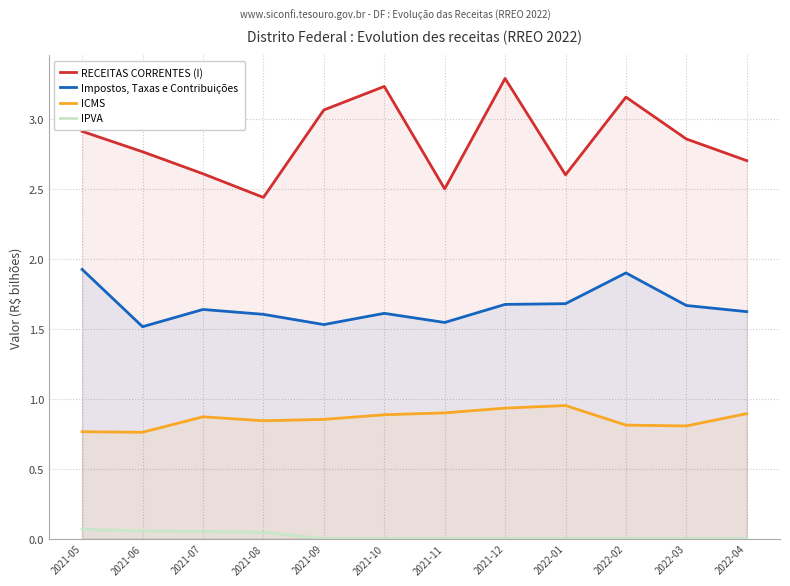

How many interior local valleys does the ICMS series have?

3